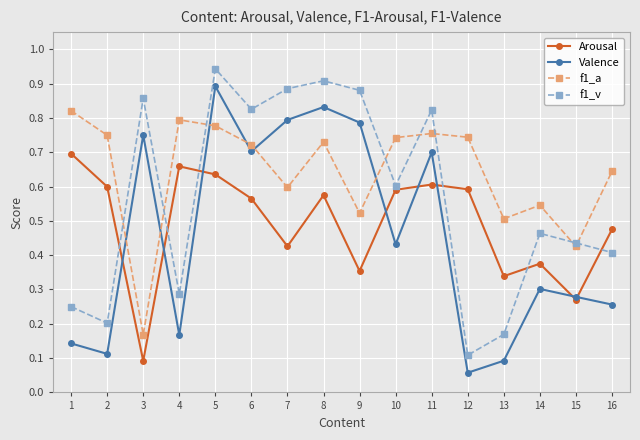

Is the value of f1_v at 4 greater than the value of Valence at 4?

Yes